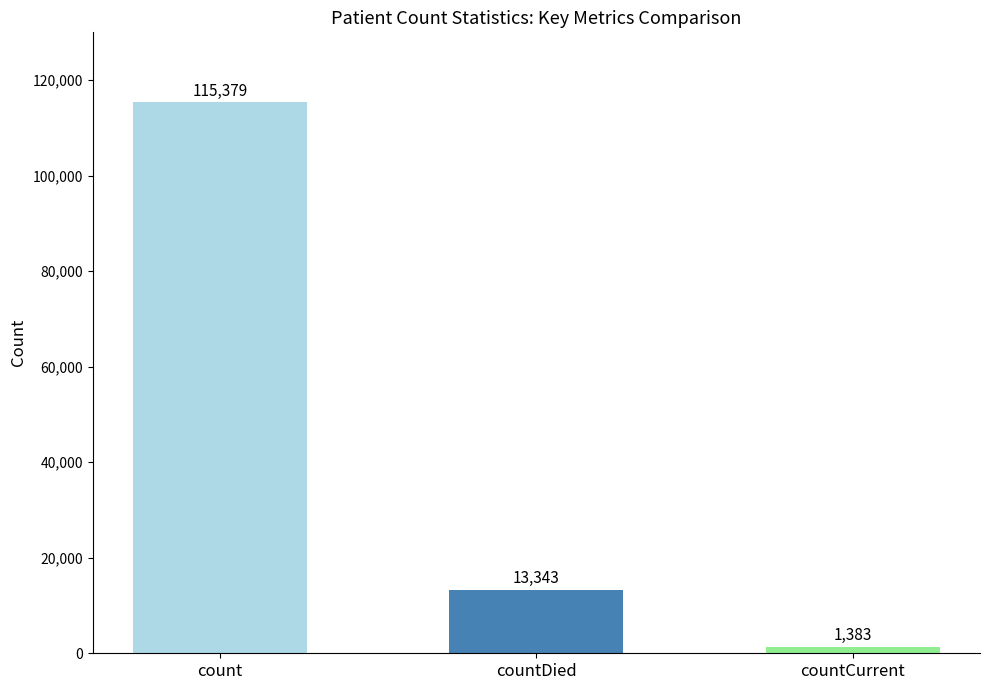

What is the greatest value displayed?

115379